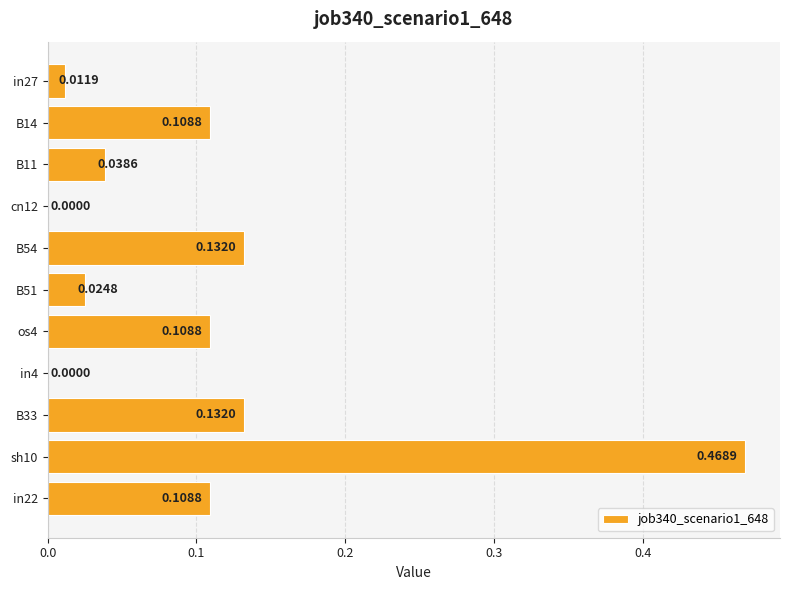

What is the sum of all values?

1.1